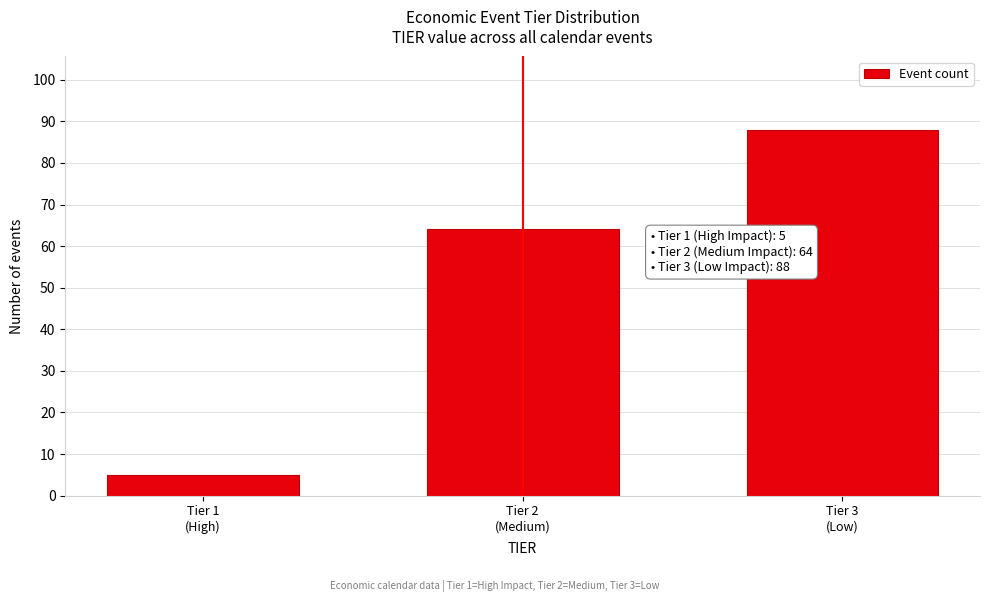

Reading left to right, transcribe all the data shown in this chart.

5	64	88